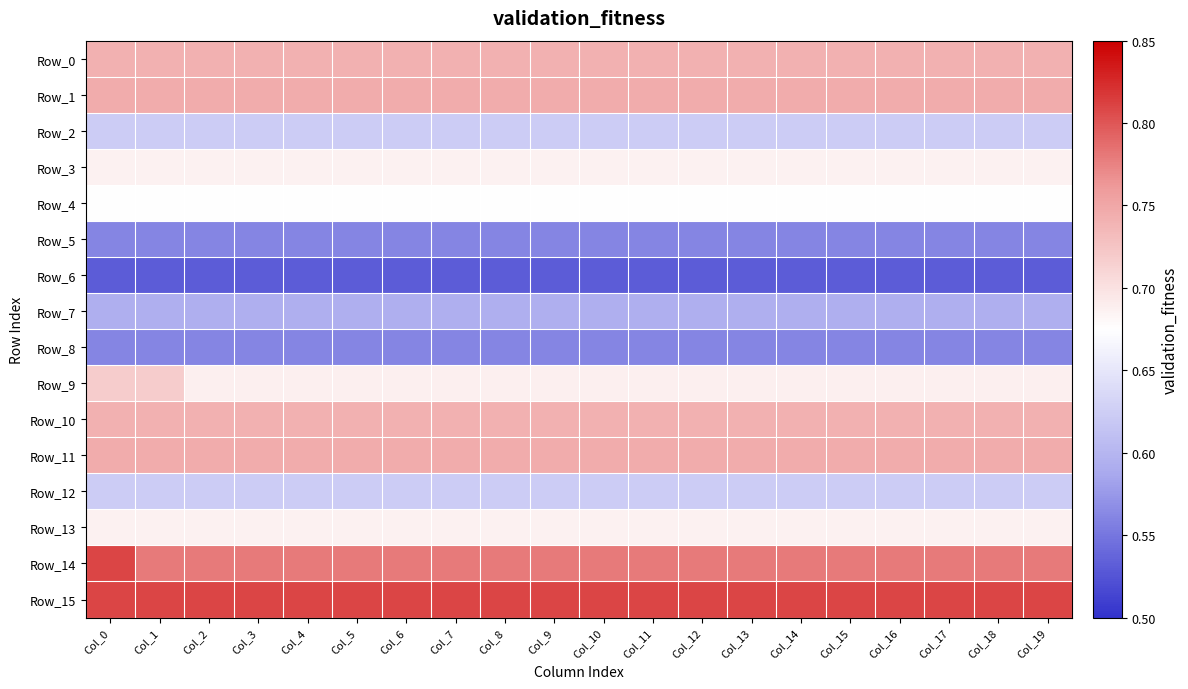

Rank the series by their maximum value, from lowest to highest.

Row_6, Row_5, Row_8, Row_7, Row_2, Row_12, Row_4, Row_3, Row_13, Row_9, Row_0, Row_10, Row_1, Row_11, Row_14, Row_15